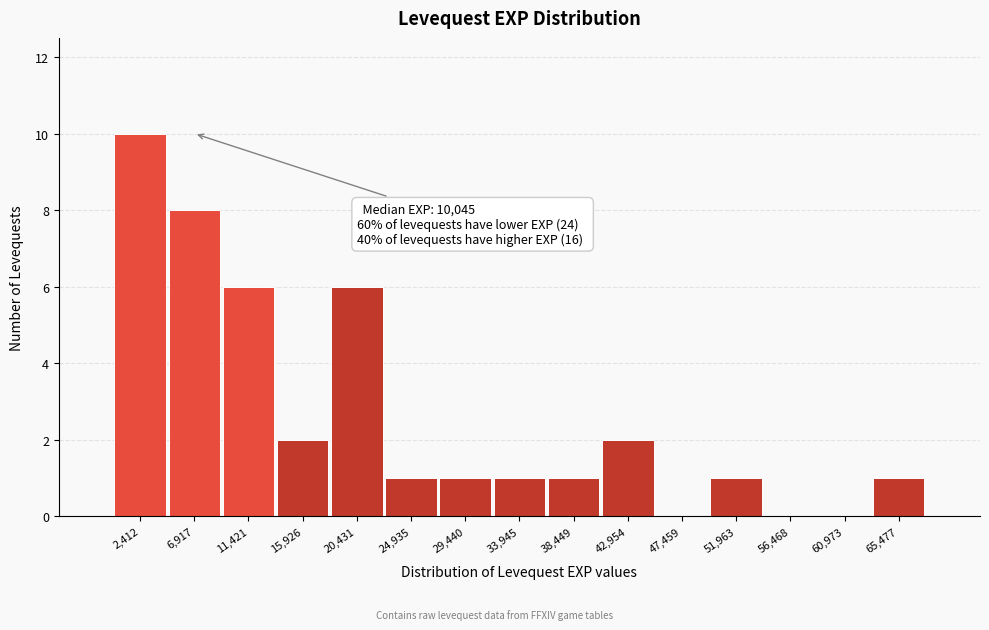

Which range on the x-axis has the tallest bar?

0 to 4500